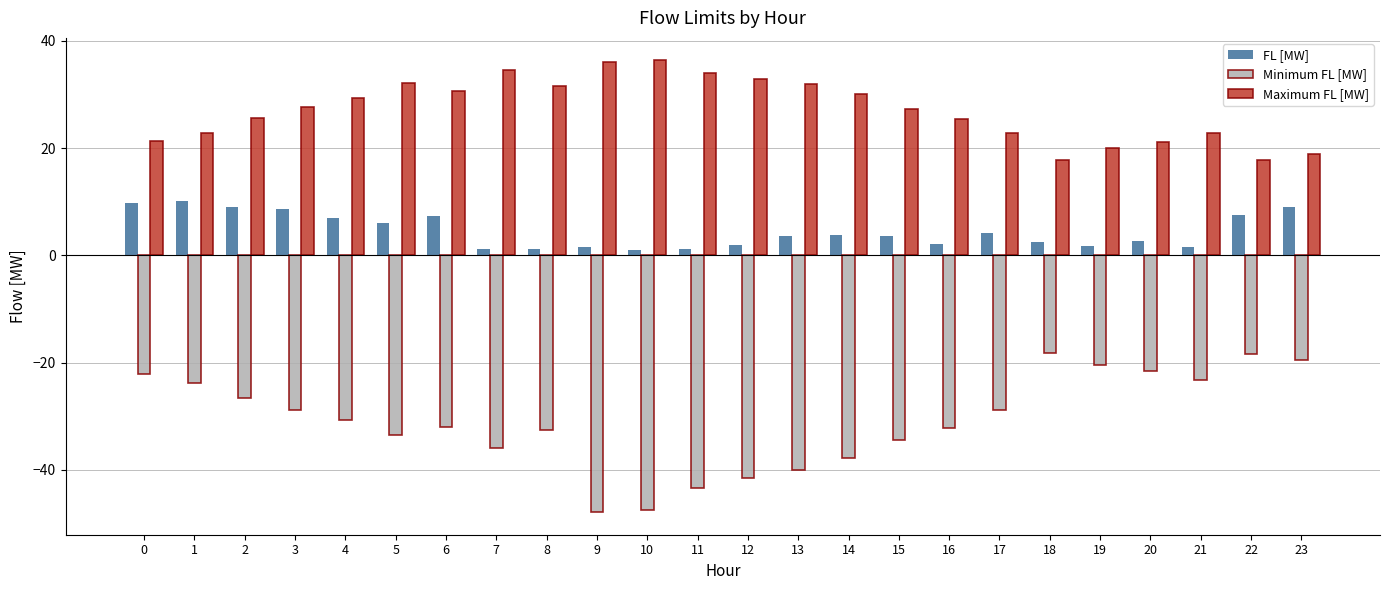

The value of Minimum FL [MW] at 0 is -31.4. True or false?

False